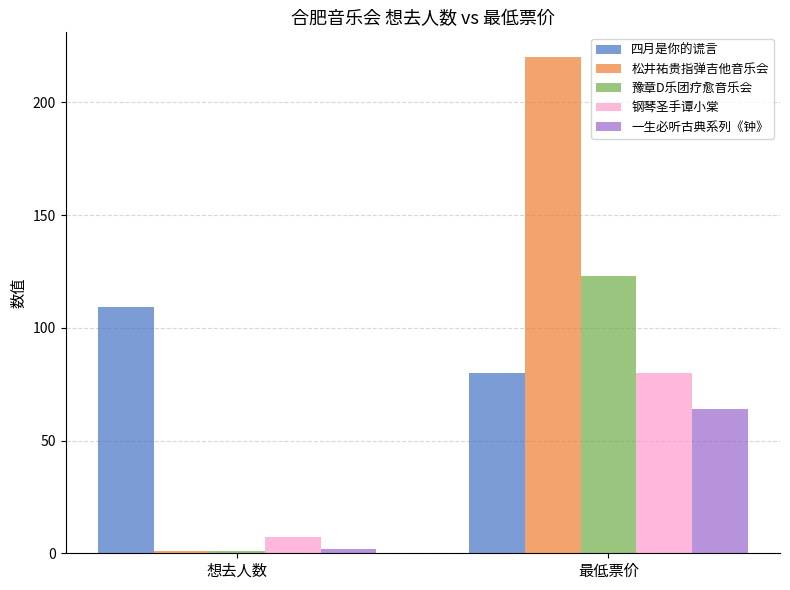

What is the label of the 1st bar from the right?

最低票价